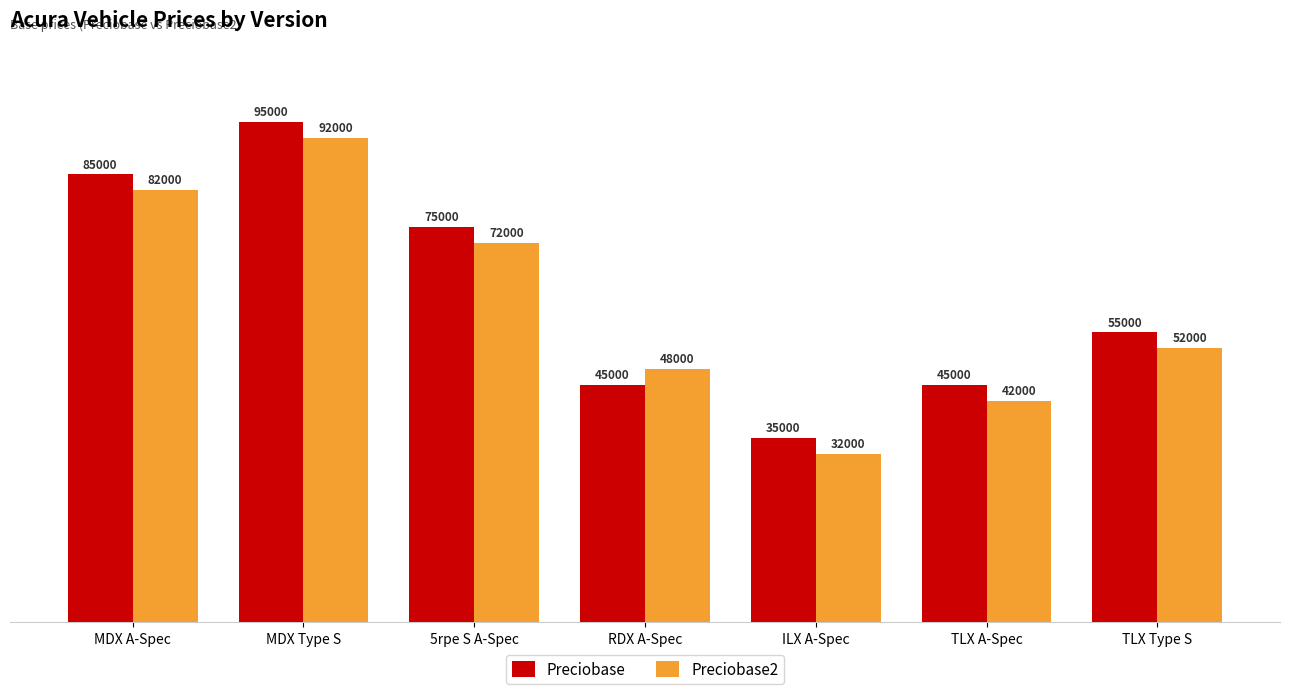

What is the value of the Preciobase2 bar at the 1st from the left?

82000